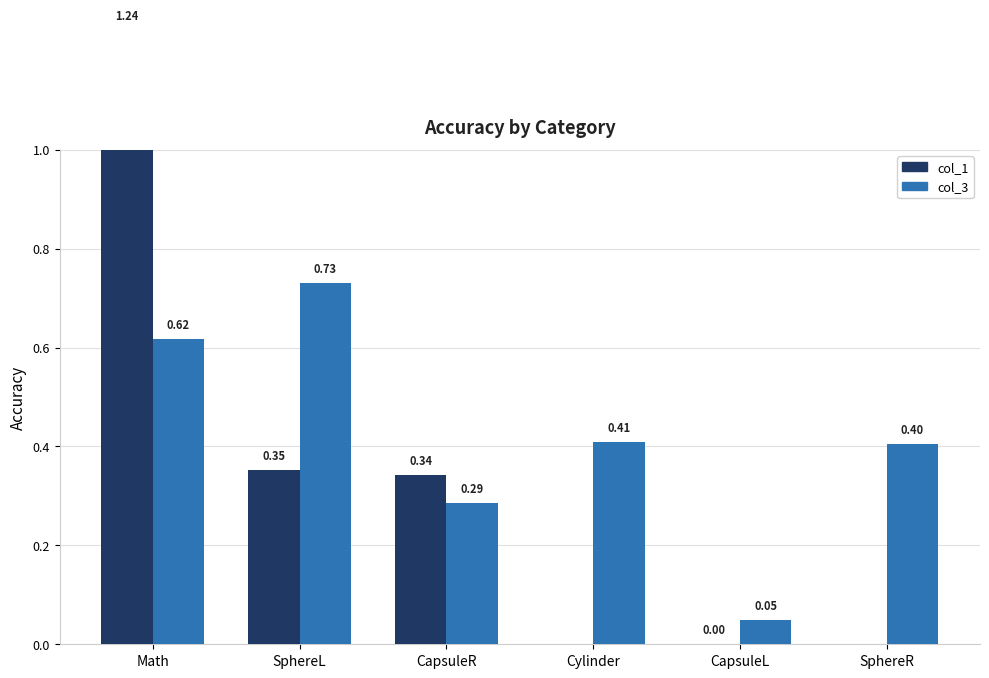

List the series in order of their overall mean, lowest first.

col_1, col_3